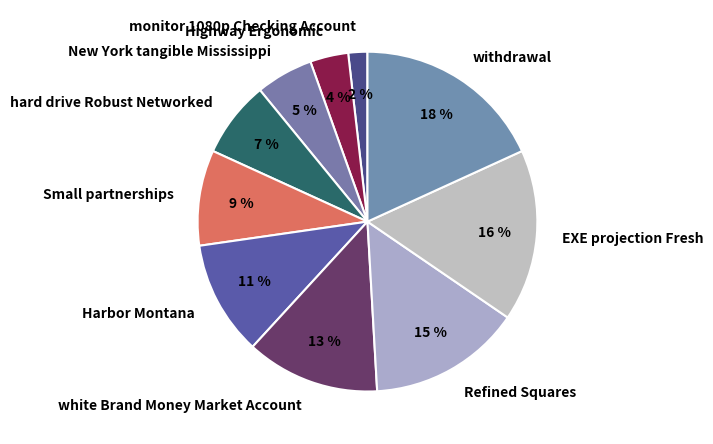

Does white Brand Money Market Account represent more than half of the total?

No